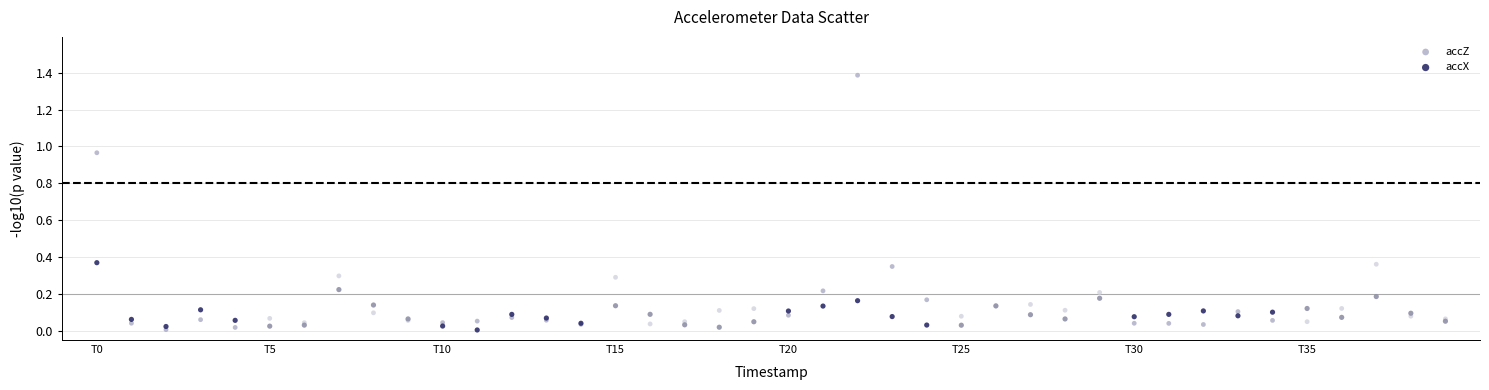

Which series reaches the maximum Y coordinate?

accZ